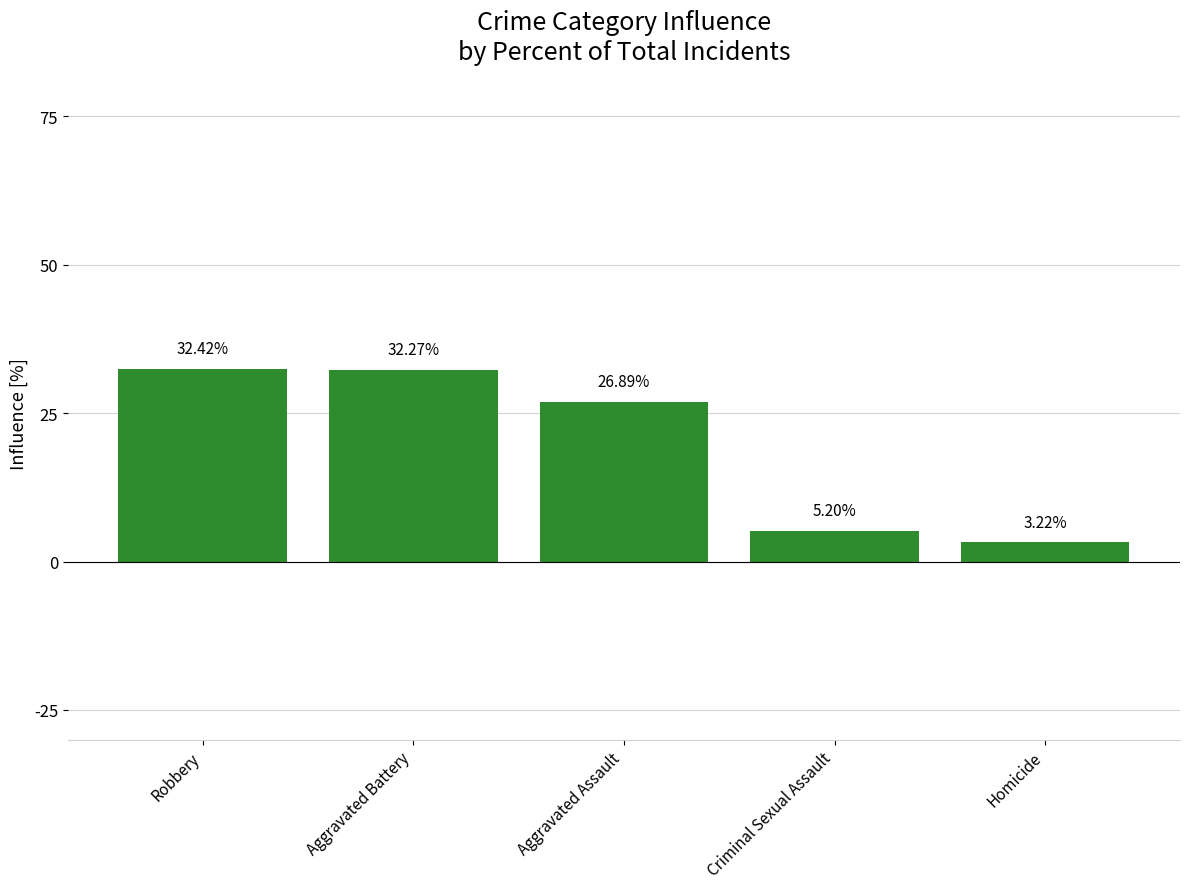

What is the label of the 1st bar from the right?

Homicide